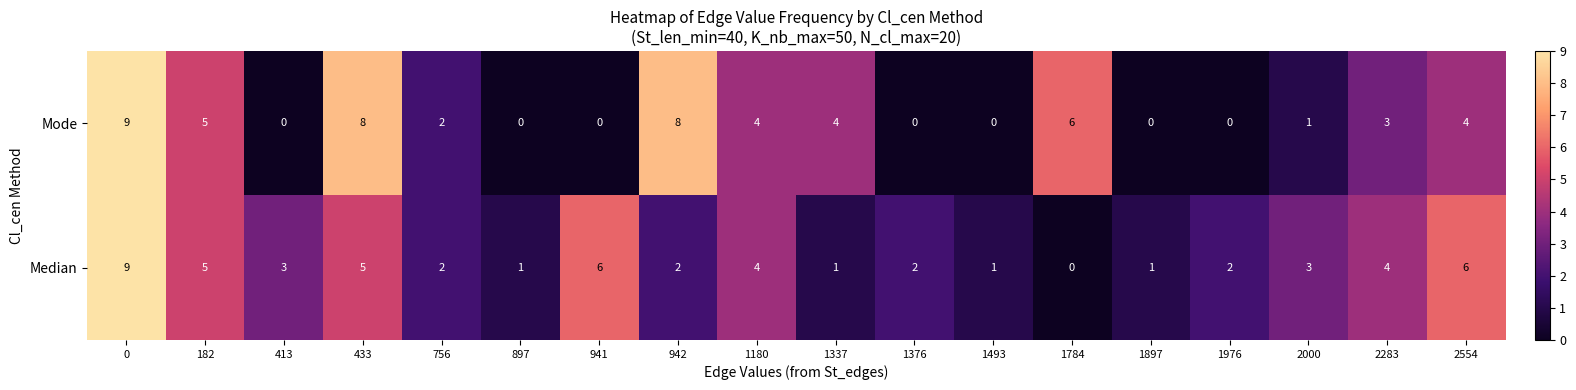

What is the approximate value of Mode at 1337?

4